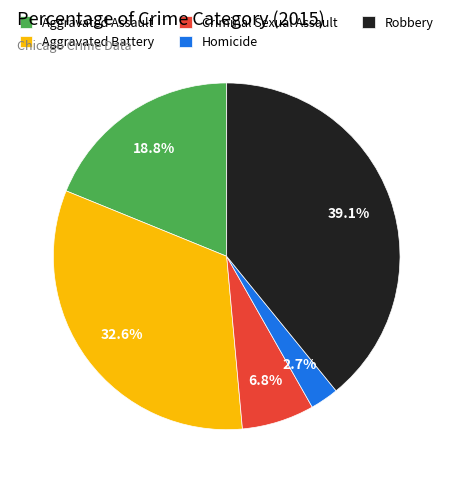

What percentage is NOT represented by Aggravated Assault?

81.2%